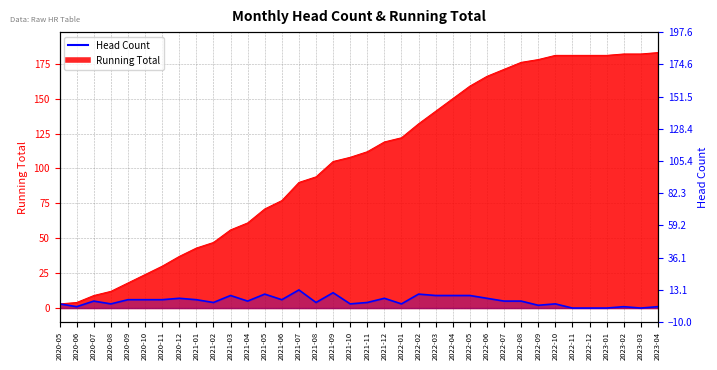

What is the average value?

5